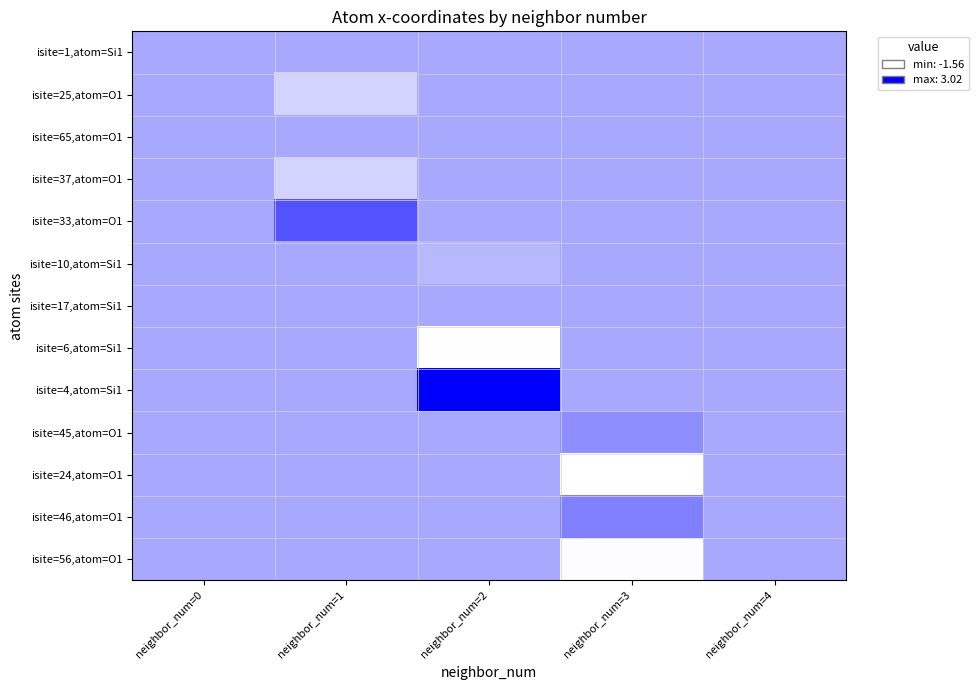

At how many categories does at least one series exceed 1?

2